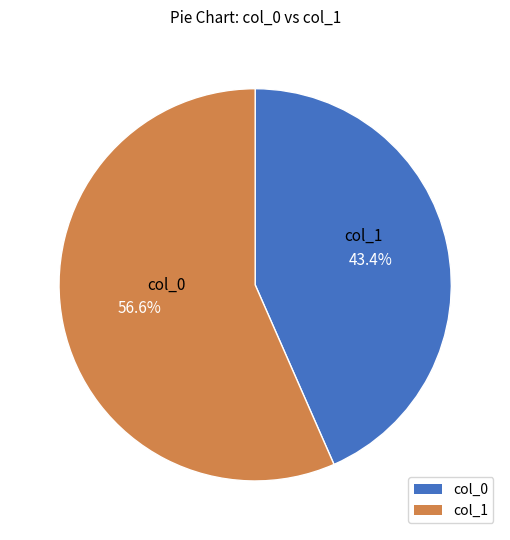

Is there a majority slice in this chart?

Yes